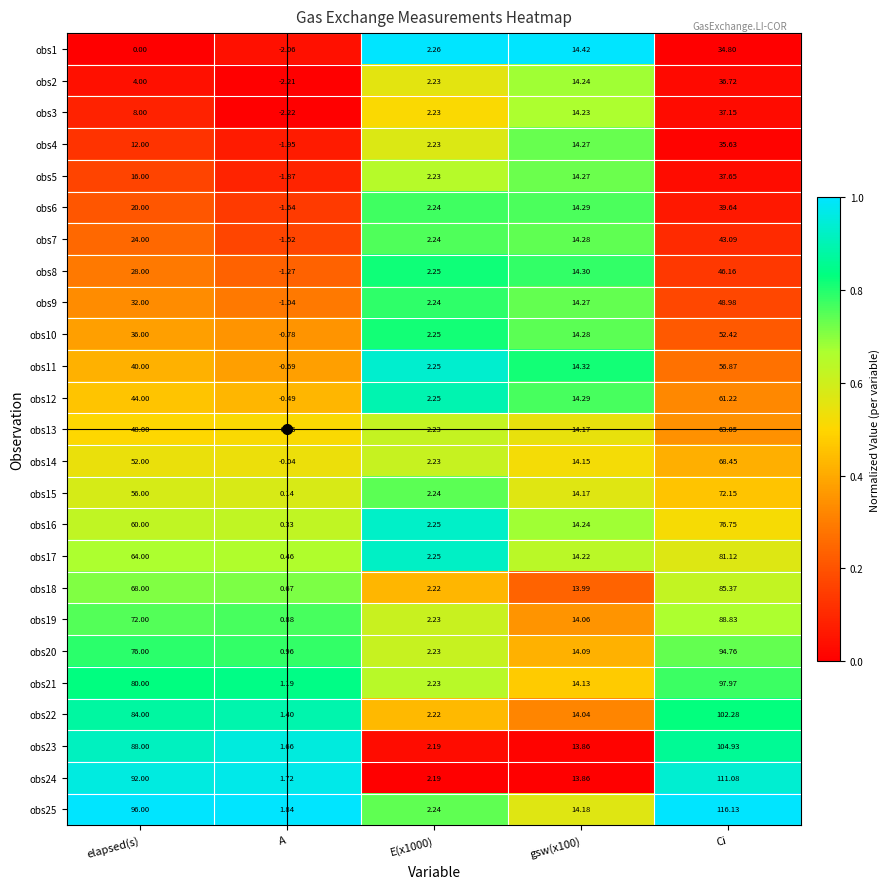

Which series has the largest range (max minus min)?

obs25